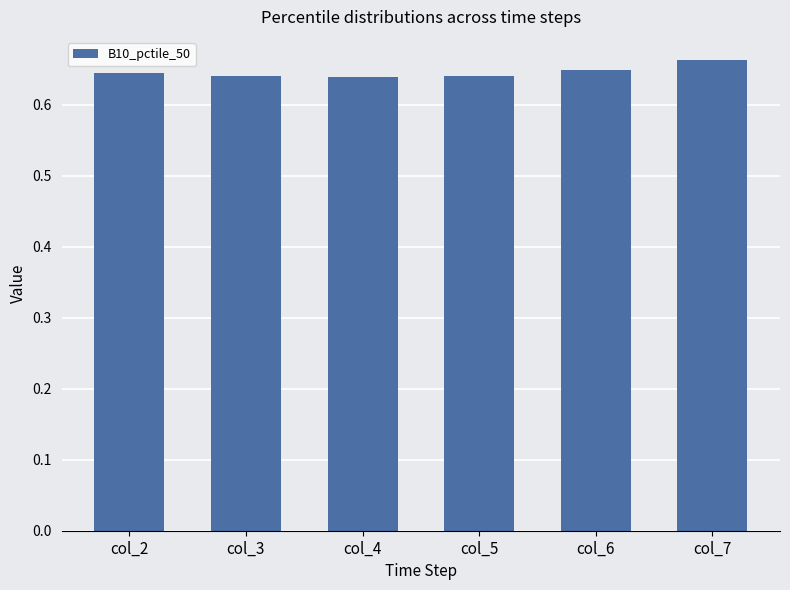

Count the values in the range 0 to 1.

6